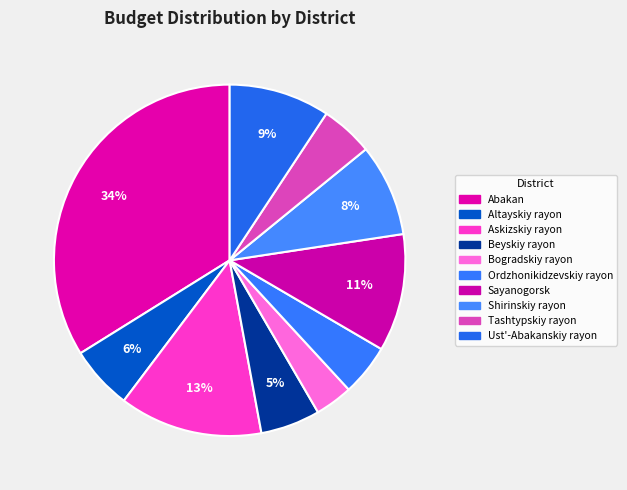

To the nearest percent, what is the combined percentage of Sayanogorsk and Bogradskiy rayon?

14%